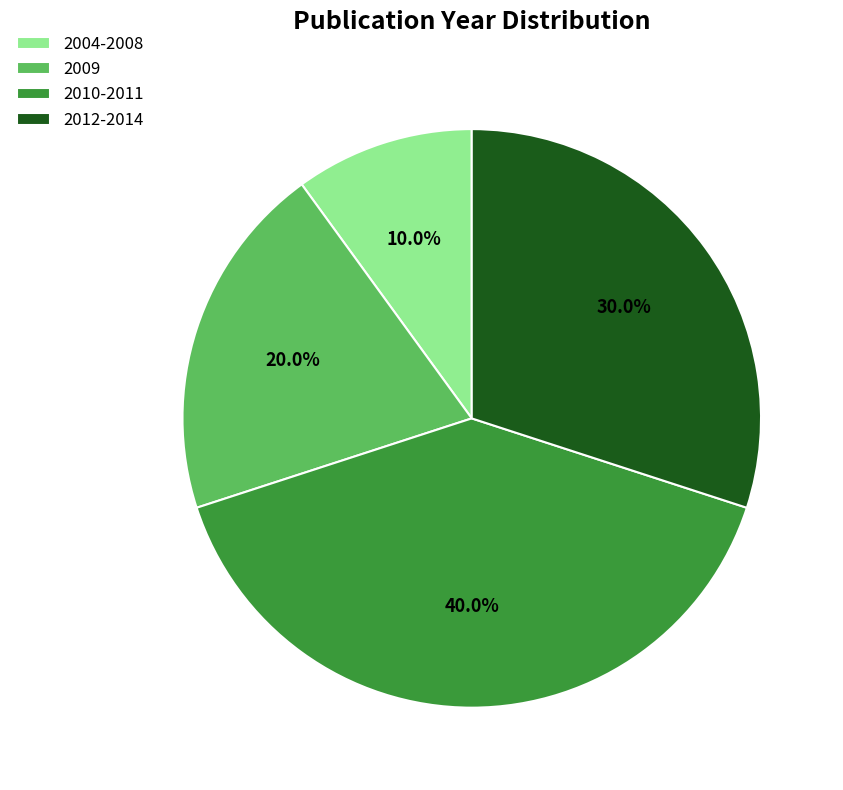

What portion of the pie excludes 2009?

80.0%